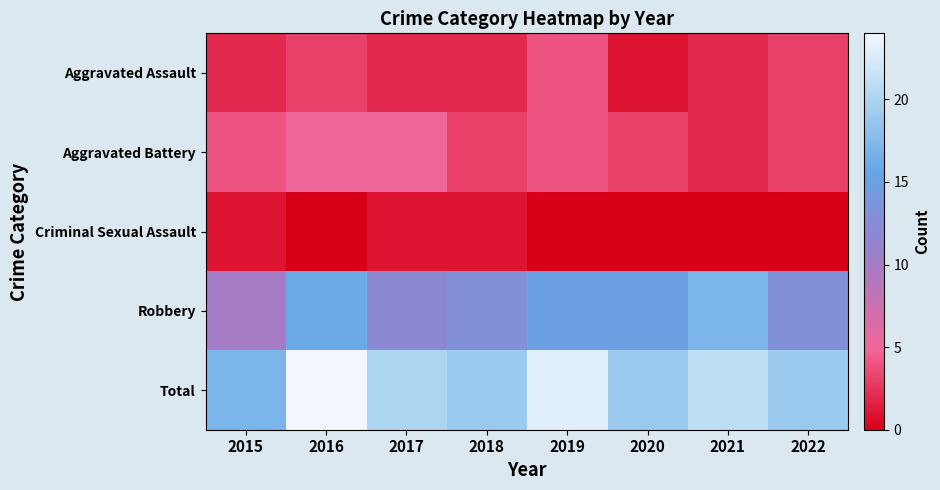

List the series in order of their peak value, lowest first.

Criminal Sexual Assault, Aggravated Assault, Aggravated Battery, Robbery, Total